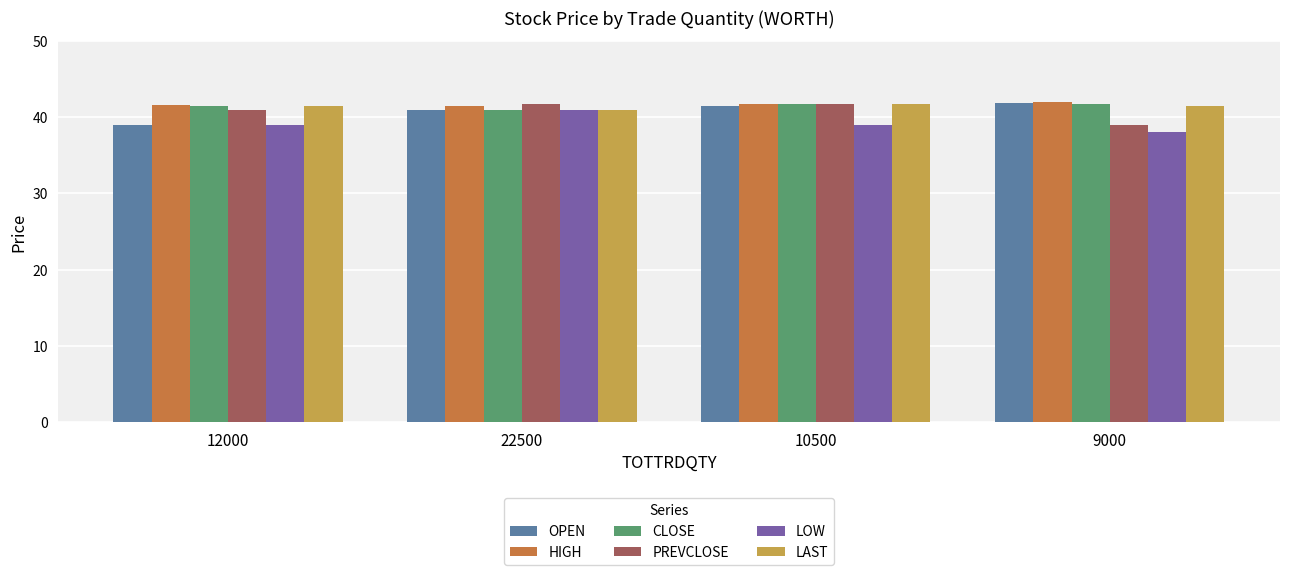

What is the minimum value for PREVCLOSE?

39.0